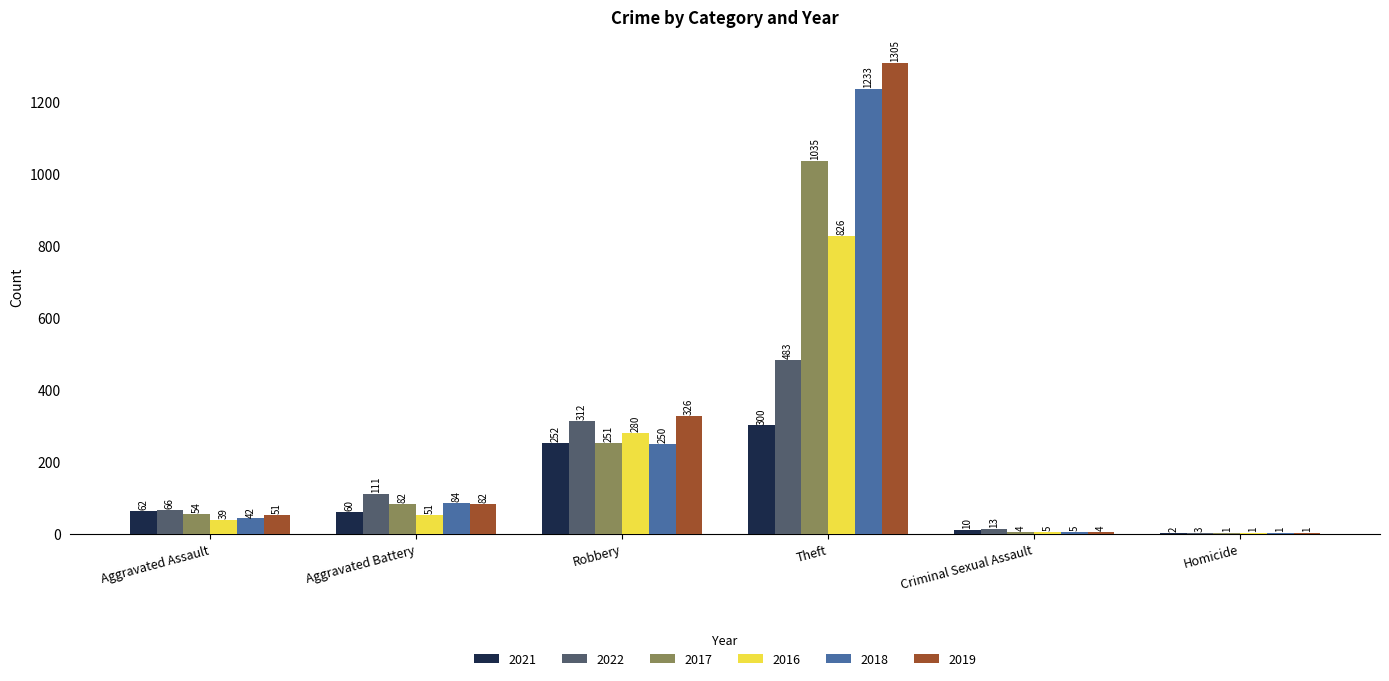

Which series changed the most between Aggravated Battery and Criminal Sexual Assault?

2022